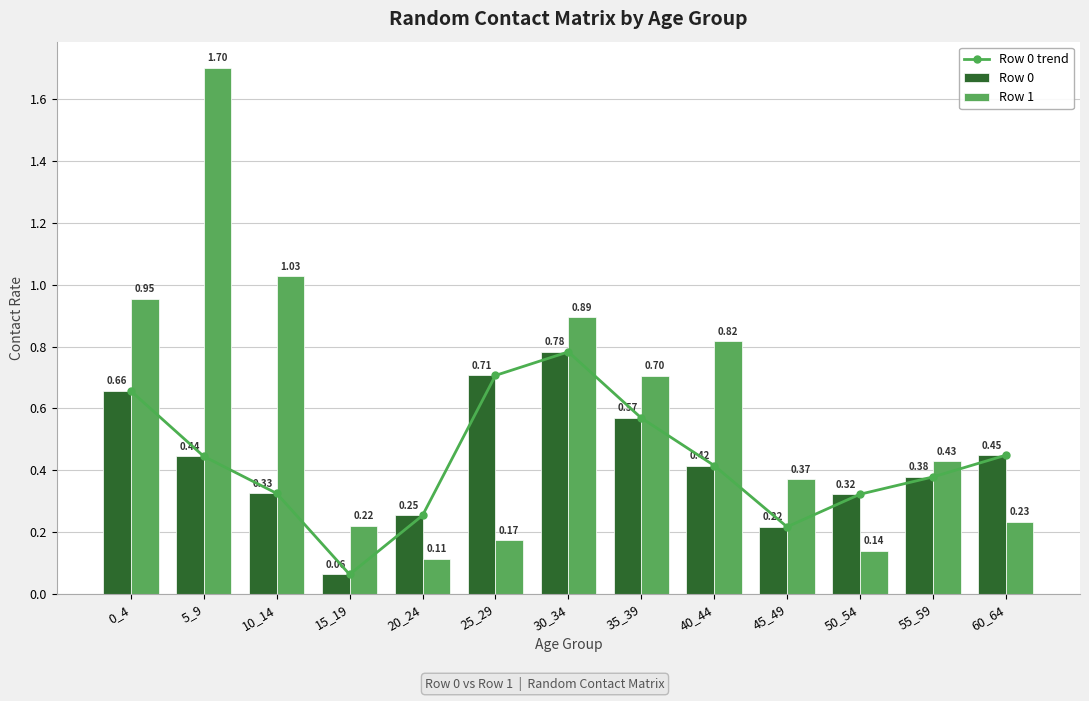

Is the value of Row 0 at 10_14 greater than the value of Row 0 trend at 25_29?

No